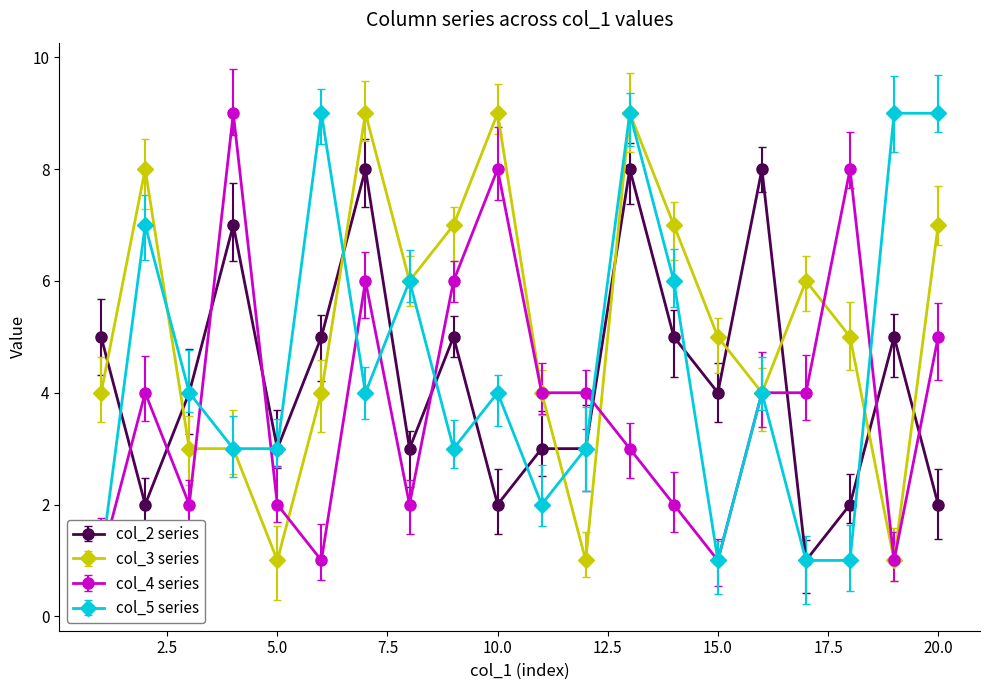

After their last crossing, which series has the higher values: col_3 series or col_2 series?

col_3 series